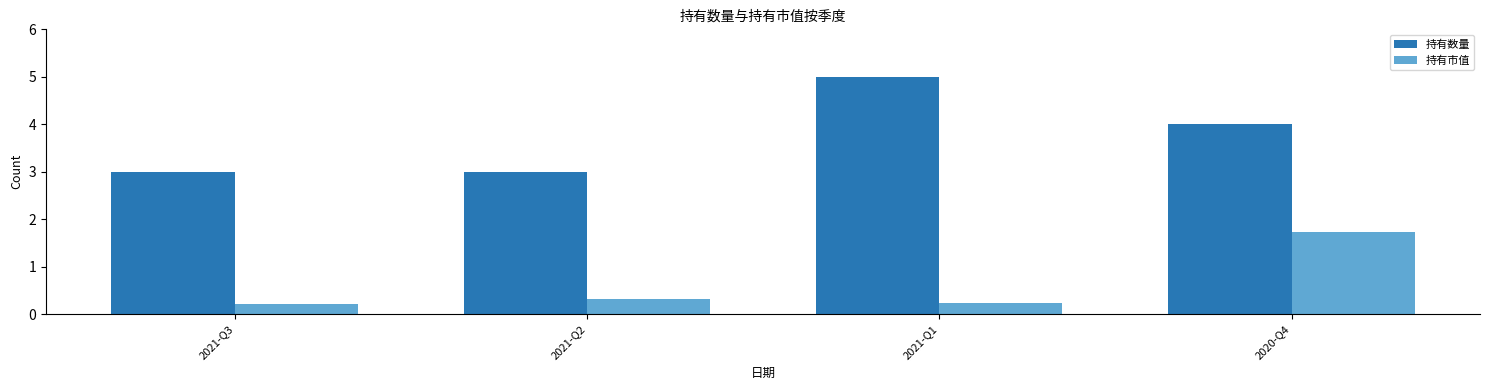

The value of 持有数量 at 2021-Q3 is 3.0. True or false?

True